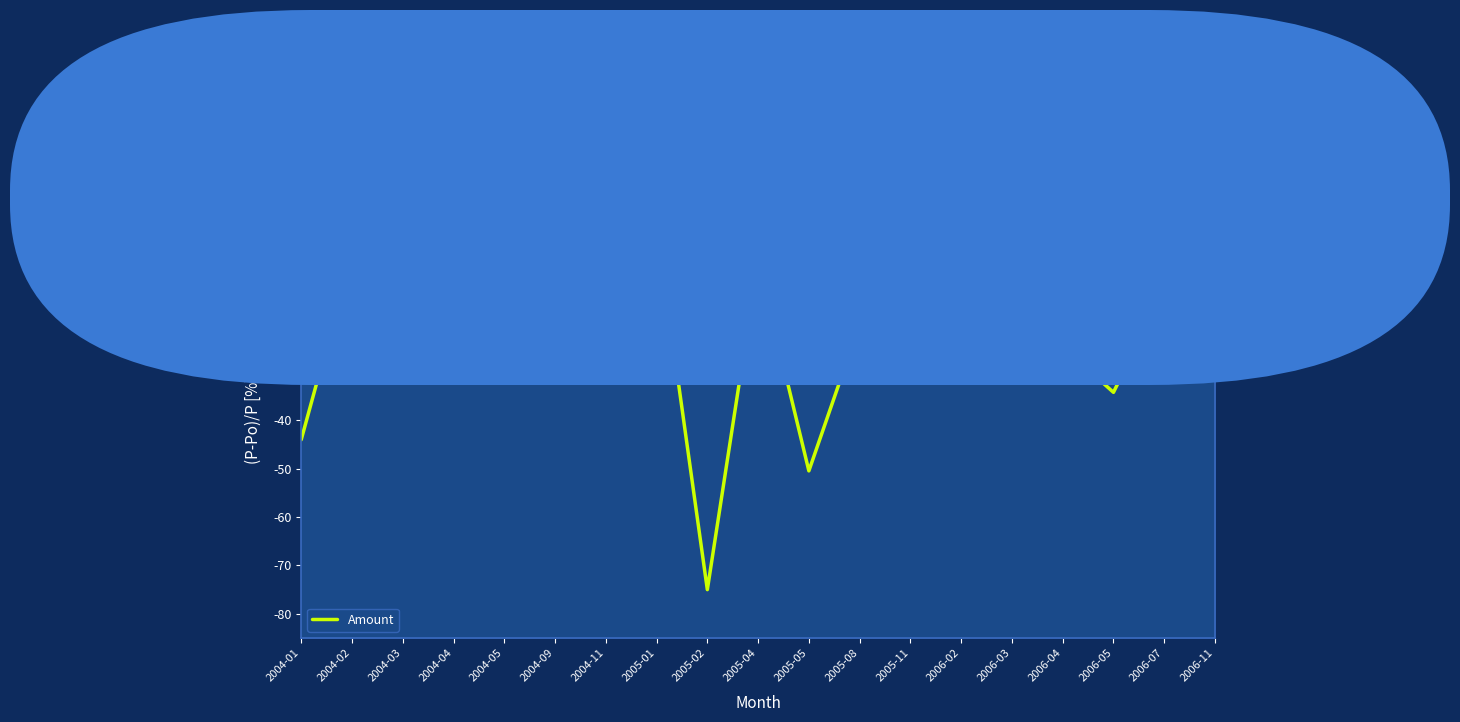

Which category has the highest value across all series?

2005-01